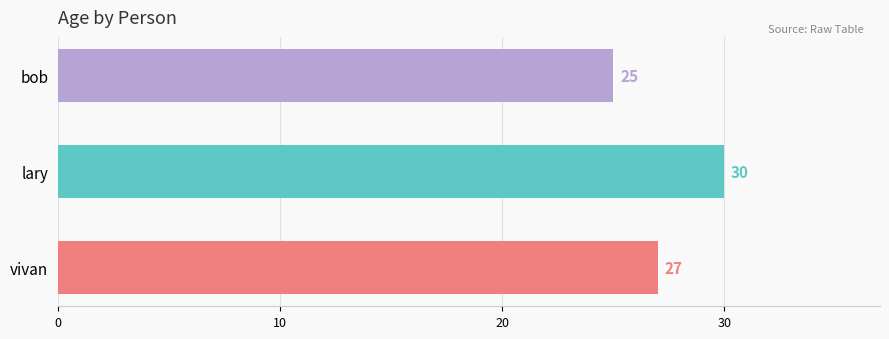

Is it true that the value at lary is 30?

True